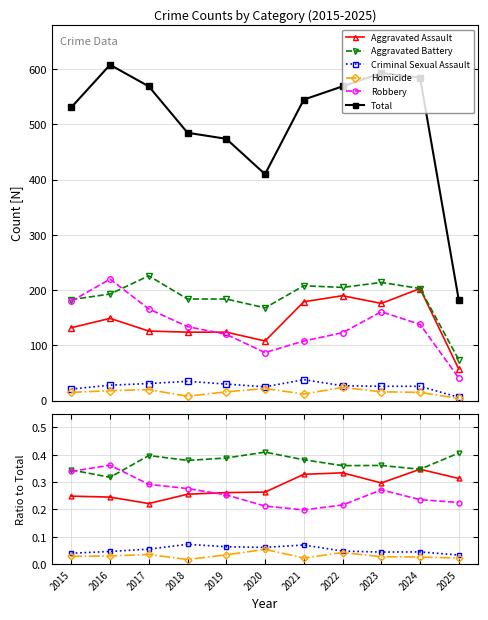

Is it true that Criminal Sexual Assault equals 0.1 at 2019?

True